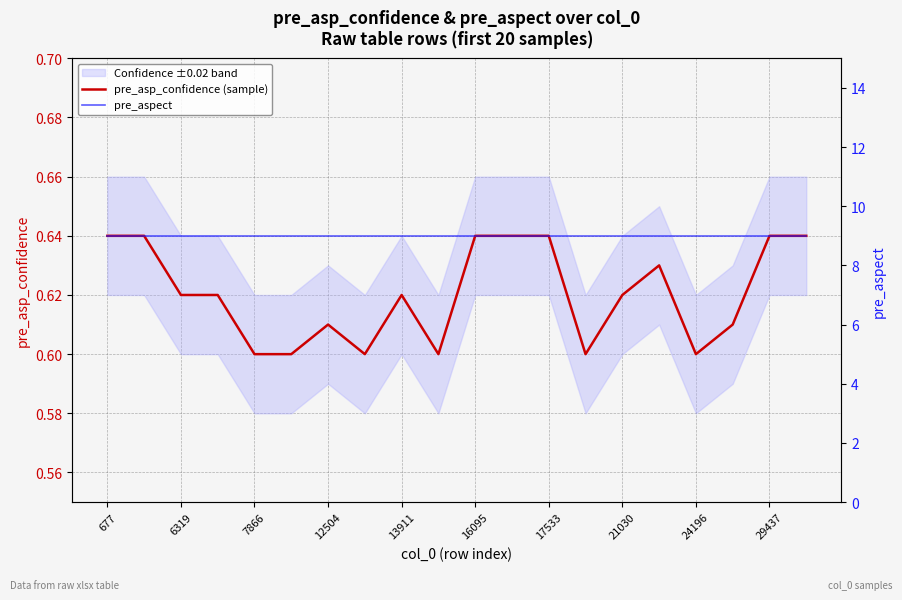

What is the average value of the pre_aspect series?

9.0